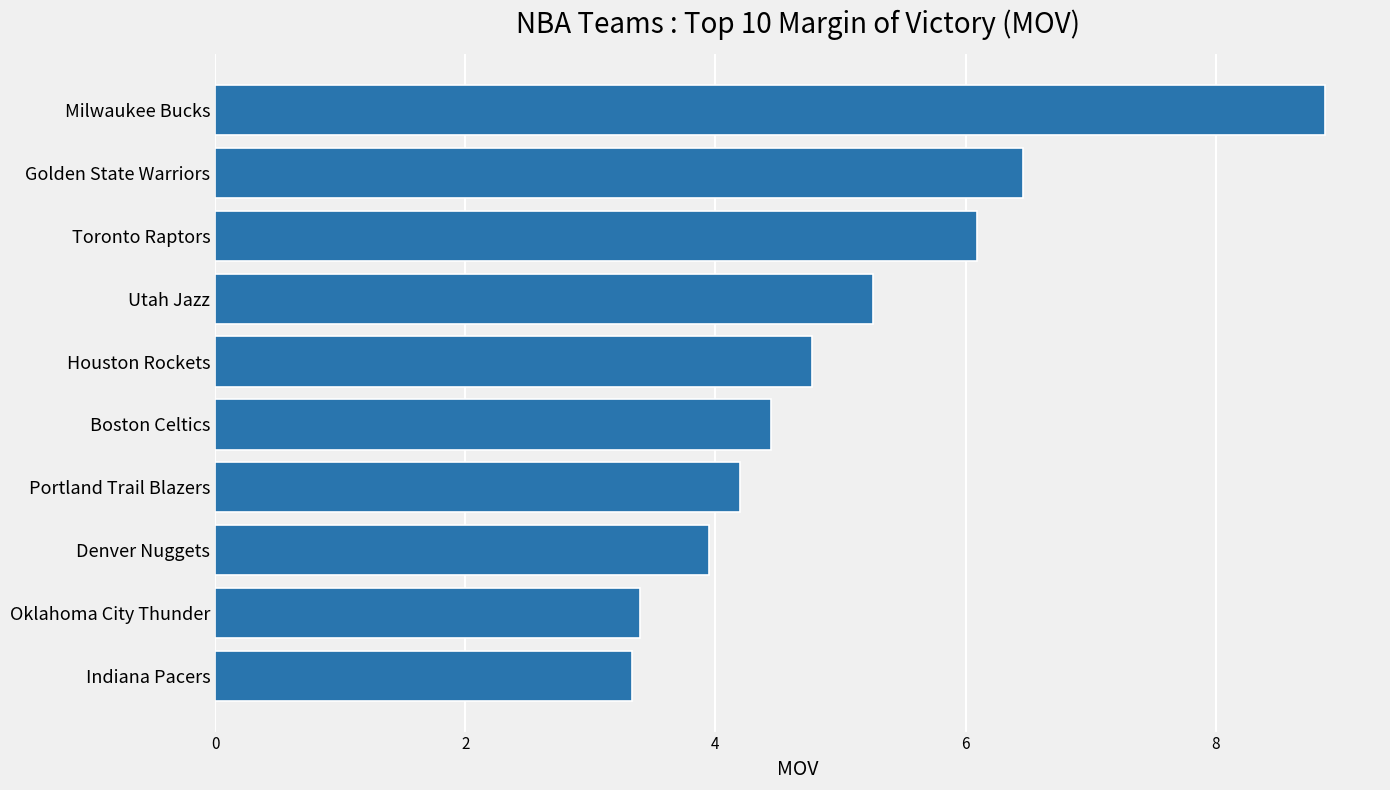

What is the difference between the second highest and minimum values?

3.1